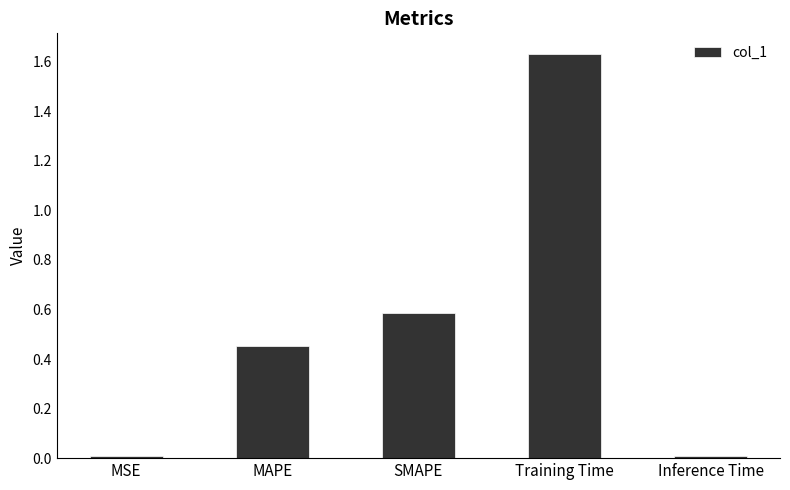

Are the bars horizontal?

No